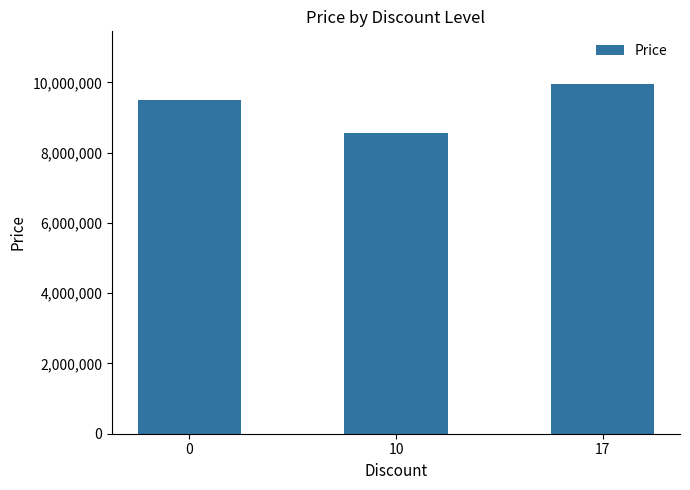

Reading left to right, extract all data points from this chart.

9500000	8550000	9960000